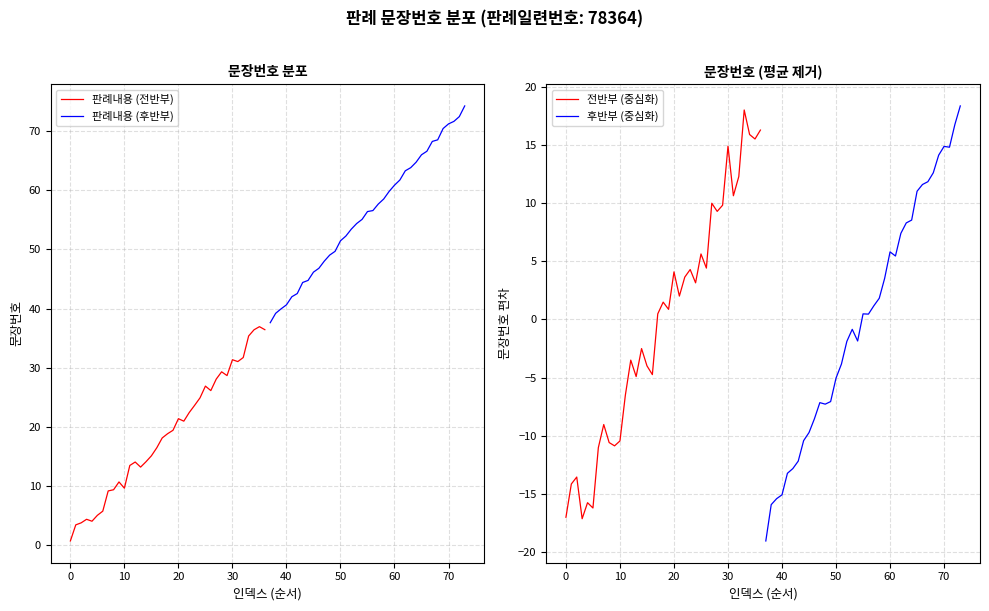

The value of 후반부 (중심화) at 40 is -15.1. True or false?

True